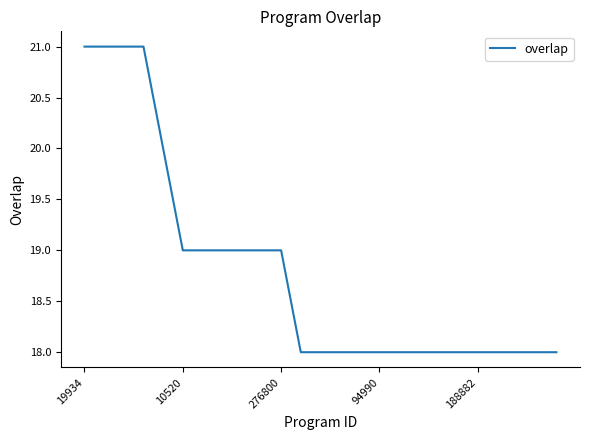

What is the smallest value displayed?

18